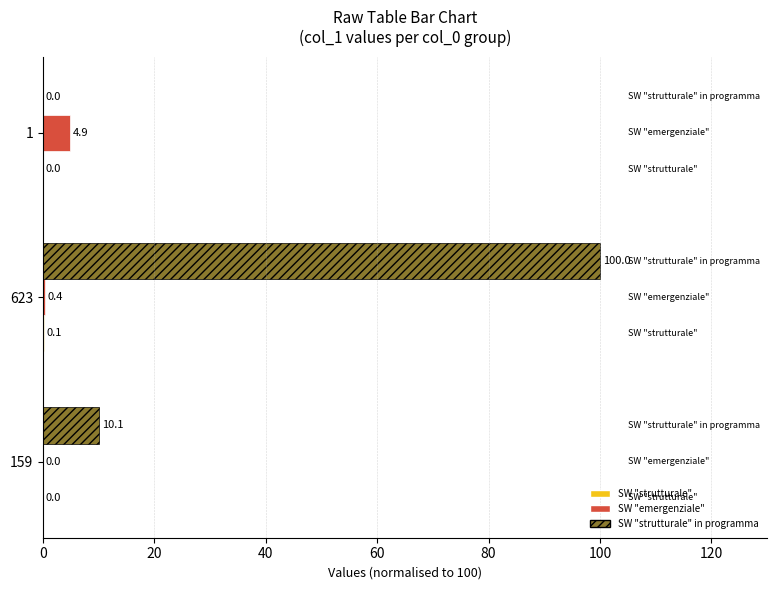

How many data points does each series have?

3